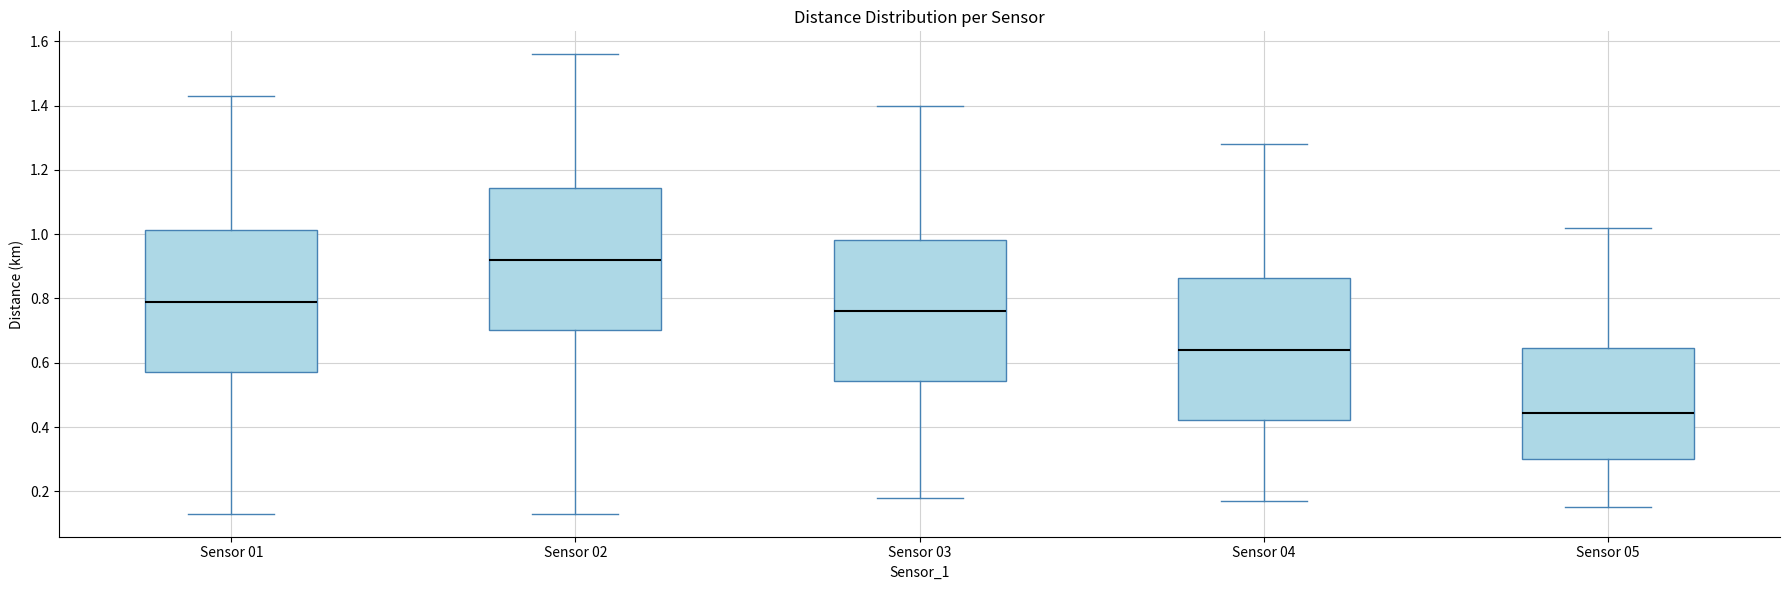

Reading left to right, read every box against the y-axis: the position of its median line, the range the box covers, and the ends of its whiskers. The values are not printed on the chart, so give them approximately, as read against the axis.

Sensor 01: median 0.80, box 0.58 to 1.02, whiskers 0.14 to 1.44
Sensor 02: median 0.92, box 0.70 to 1.14, whiskers 0.14 to 1.56
Sensor 03: median 0.76, box 0.54 to 0.98, whiskers 0.18 to 1.40
Sensor 04: median 0.64, box 0.42 to 0.86, whiskers 0.18 to 1.28
Sensor 05: median 0.44, box 0.30 to 0.64, whiskers 0.16 to 1.02